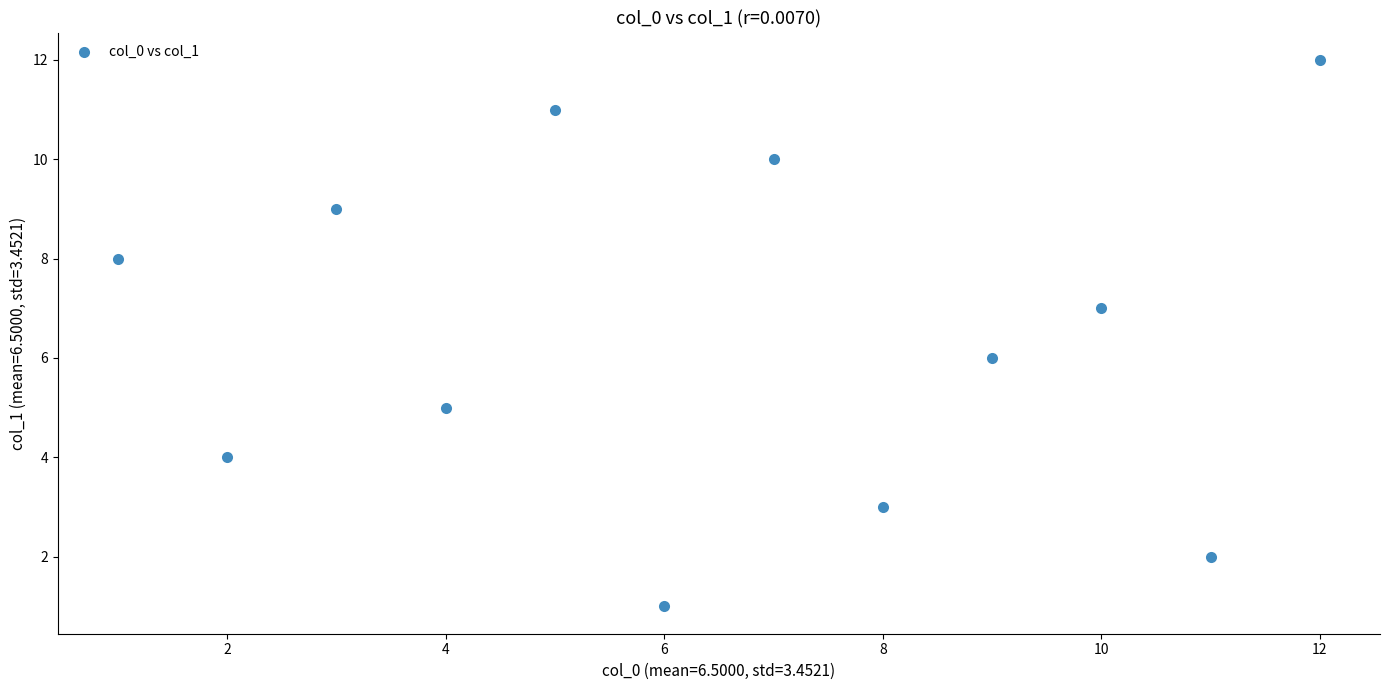

What is the range of X values (max minus min)?

11